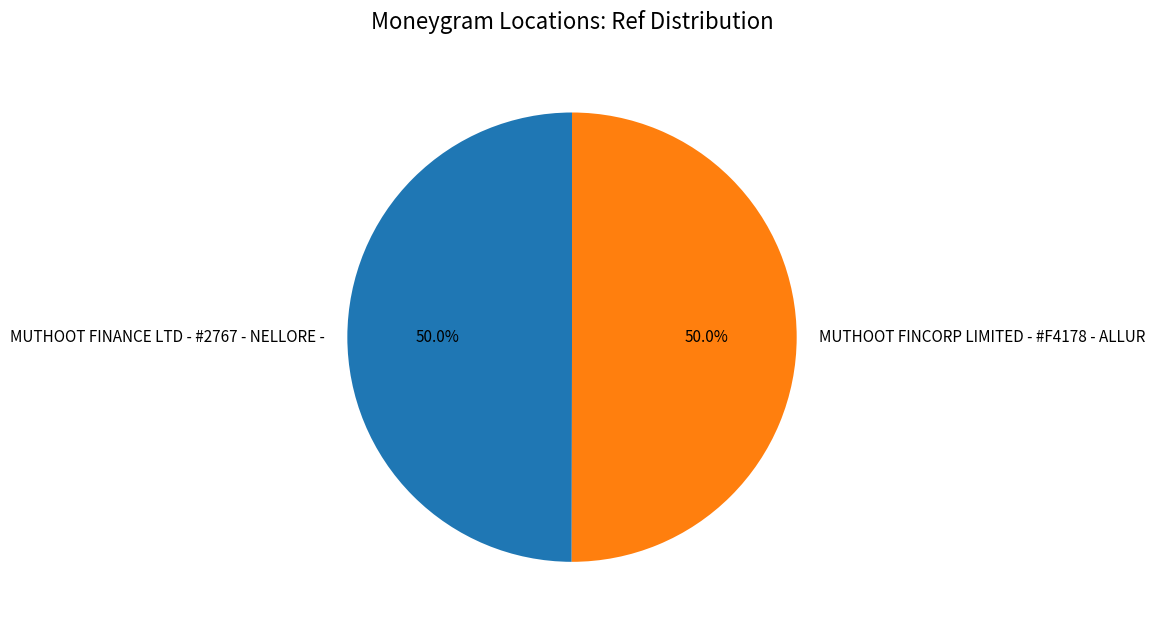

What percentage is the MUTHOOT FINCORP LIMITED - #F4178 - ALLUR slice, to the nearest percent?

50%